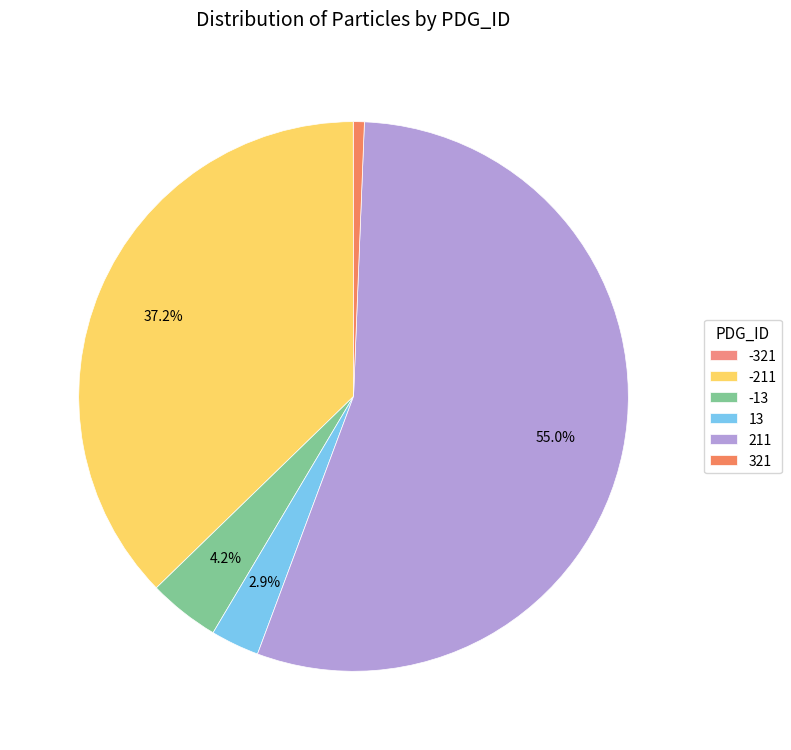

To the nearest percent, what is the average slice percentage?

17%